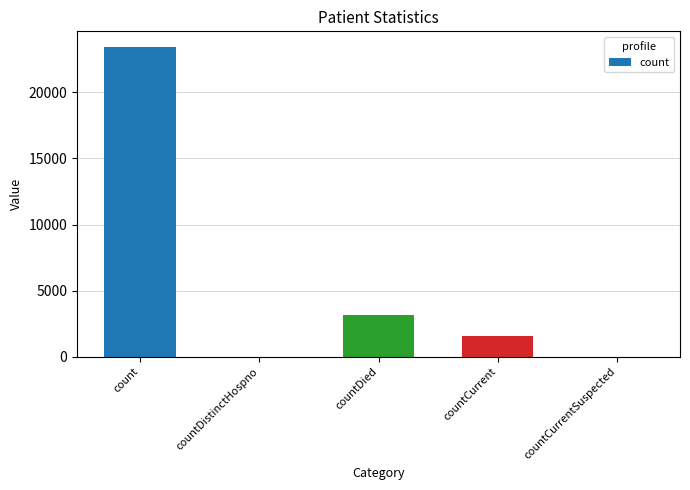

What is the sum of all values?

28173